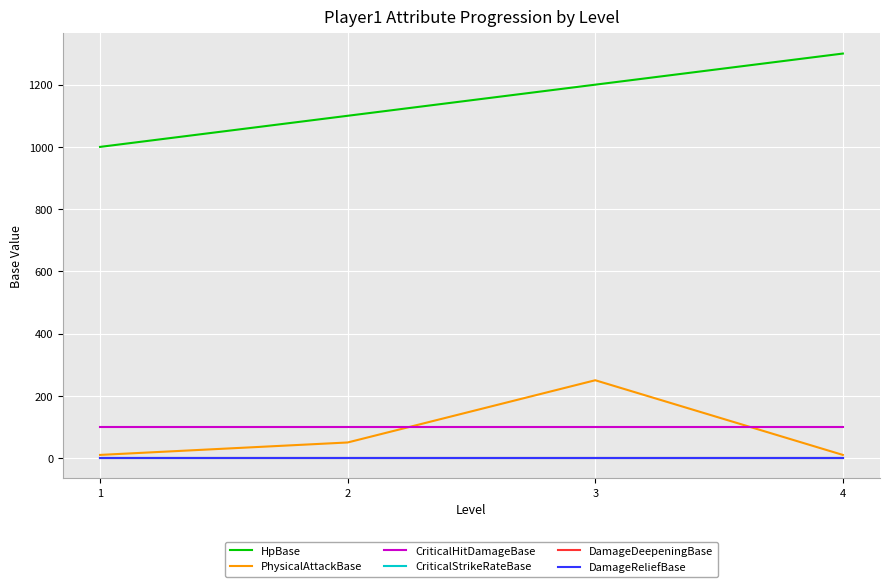

Which label corresponds to the smallest value in the chart?

1